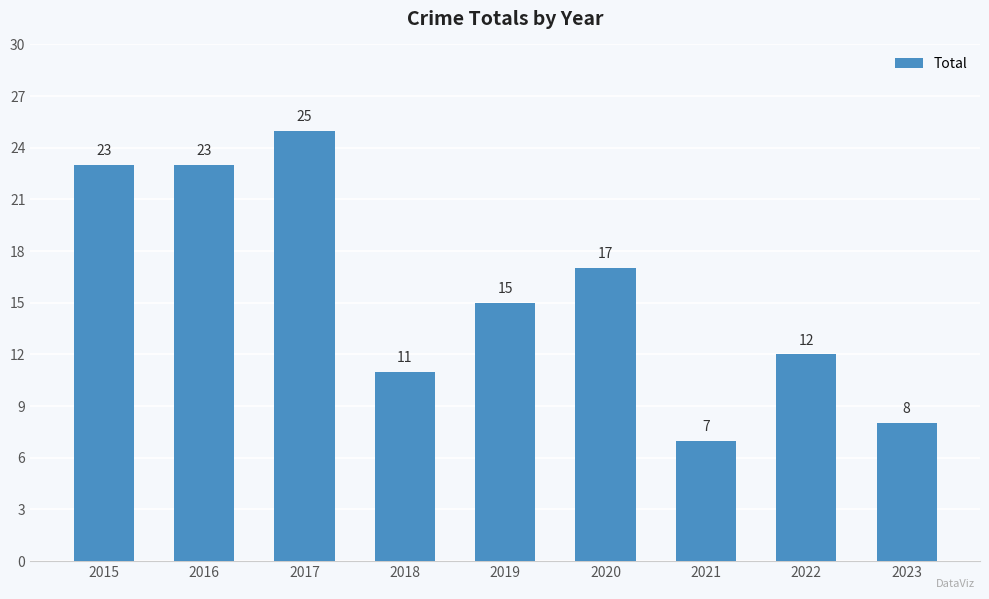

What is the maximum value shown in the chart?

25